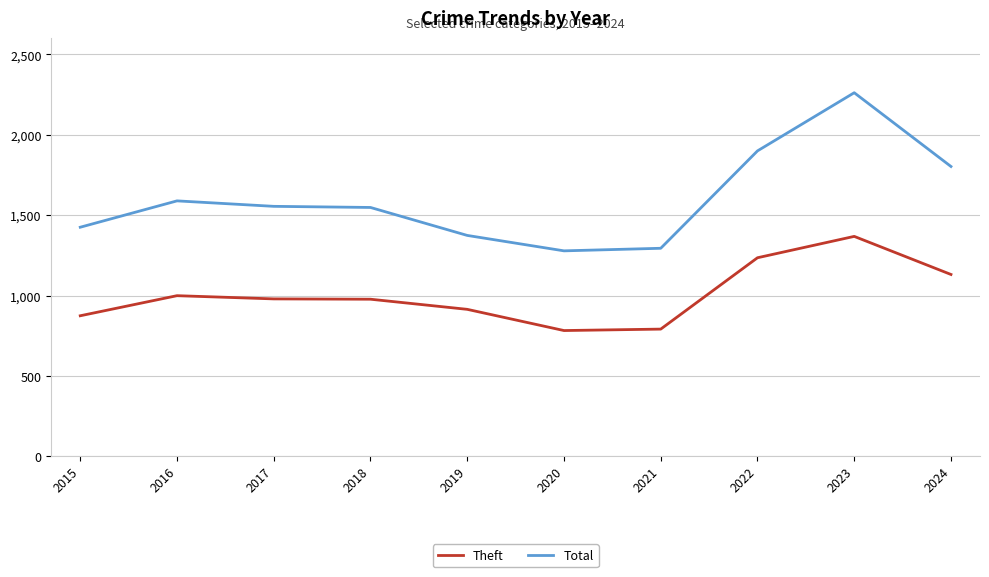

What is the highest value of the Total series?

2262